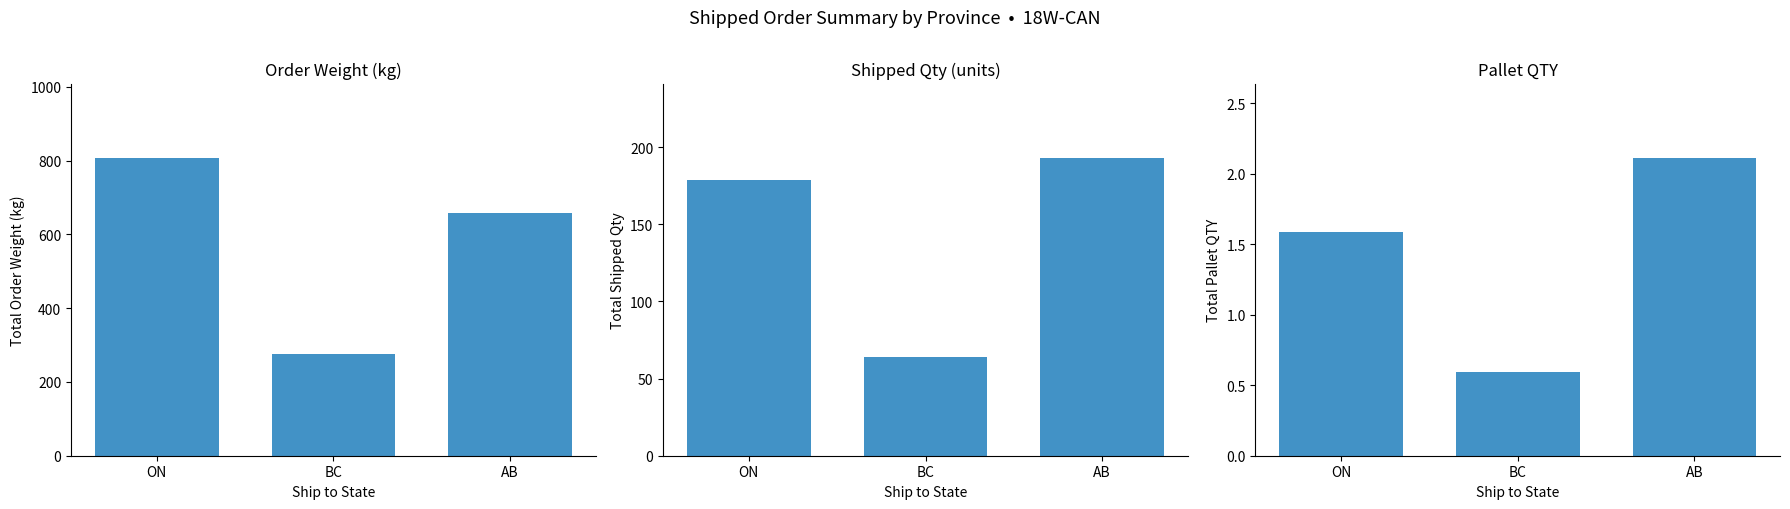

What is the minimum value for Pallet QTY?

0.6